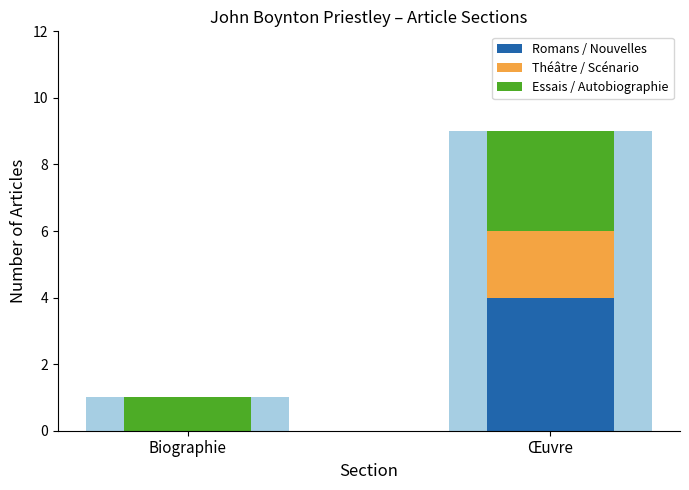

What are all the series names shown in the legend?

Romans / Nouvelles, Théâtre / Scénario, Essais / Autobiographie